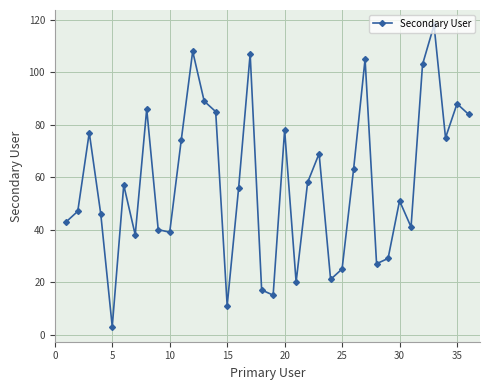

What is the greatest value displayed?

118